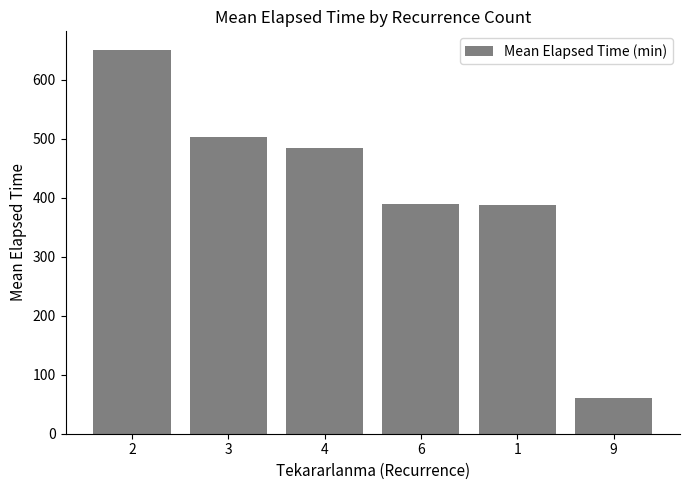

What is the change in value from 6 to 1?

-1.6